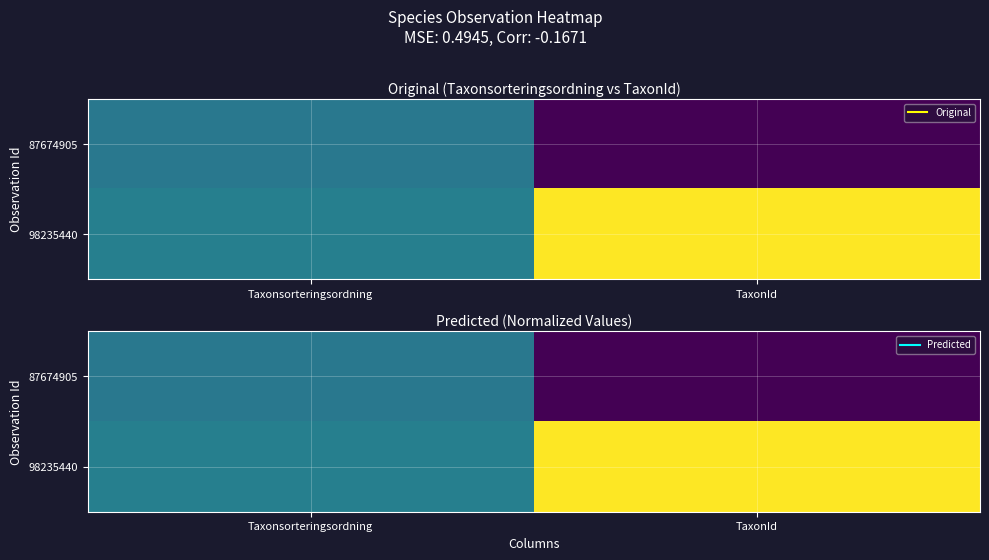

What is the sum of the 87674905 values at Taxonsorteringsordning and TaxonId?

0.4